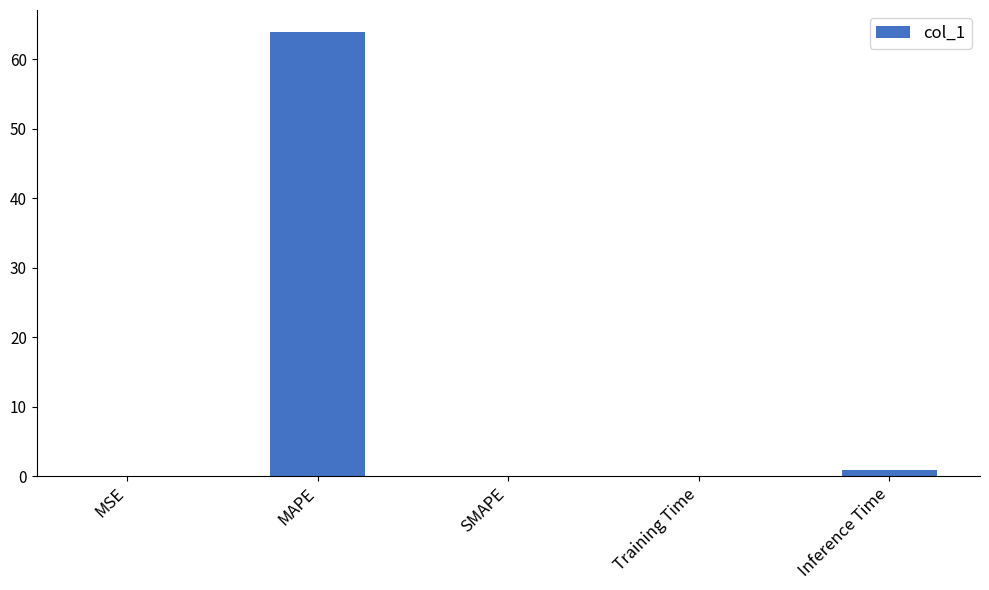

Where is the data nearest to the value 31?

Inference Time